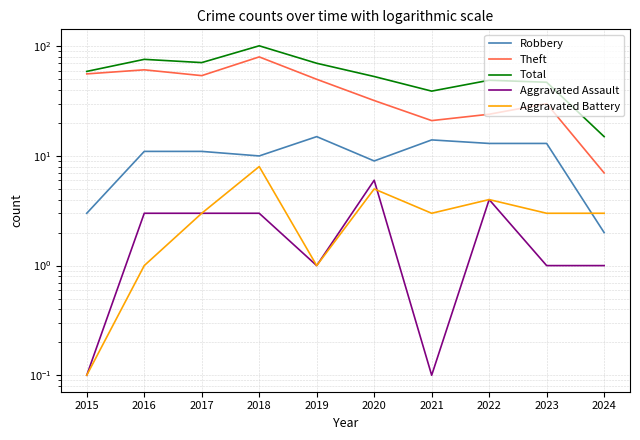

Is the value of Theft at 2023 greater than the value of Robbery at 2023?

Yes